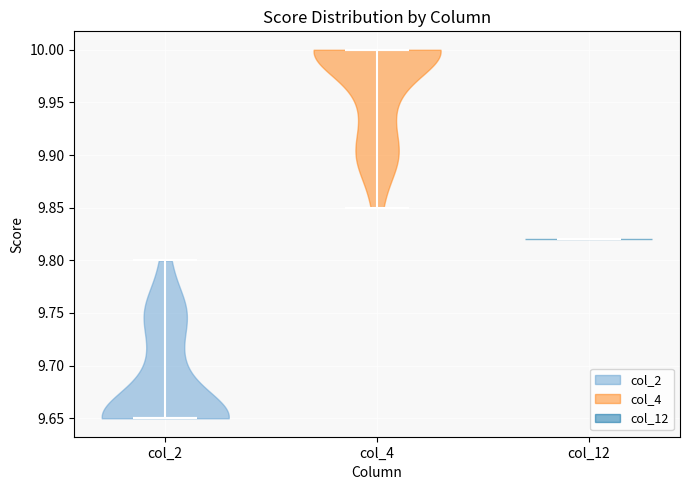

Reading left to right, read every violin against the y-axis: where its median line is, and the lowest and highest points it reaches. The values are not printed on the chart, so give them approximately, as read against the axis.

col_2: median line 9.65, lowest point 9.65, highest point 9.80
col_4: median line 10.00, lowest point 9.85, highest point 10.00
col_12: median line 9.82, lowest point 9.82, highest point 9.82